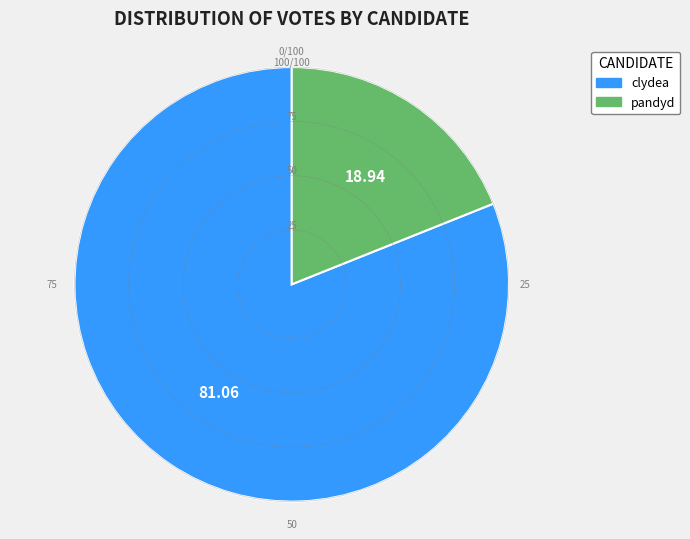

Rank the categories by value from lowest to highest.

pandyd, clydea